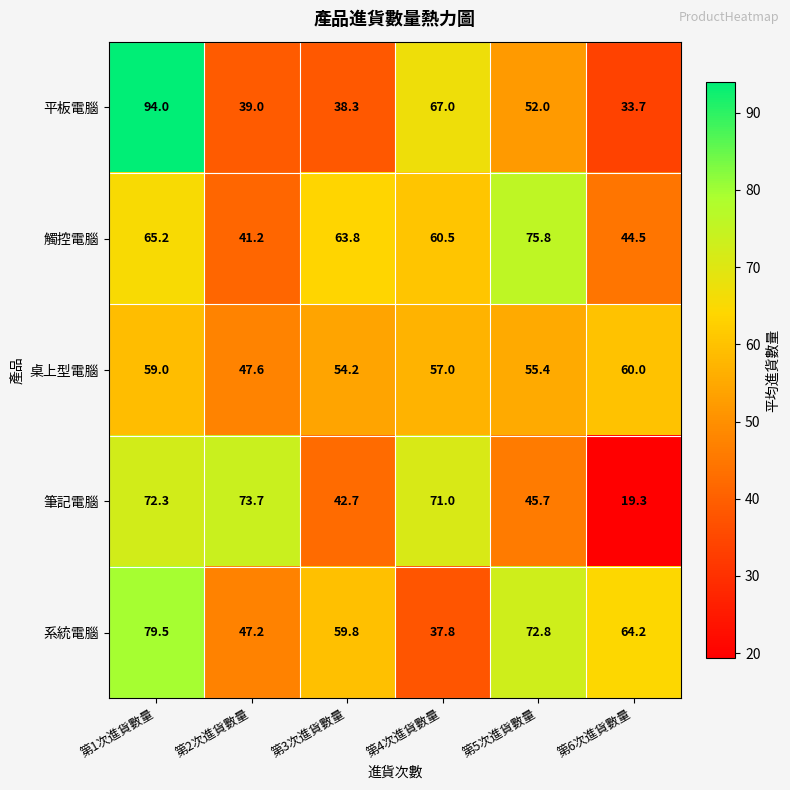

True or false: 系統電腦 has a value of 79.5 at 第1次進貨數量.

True